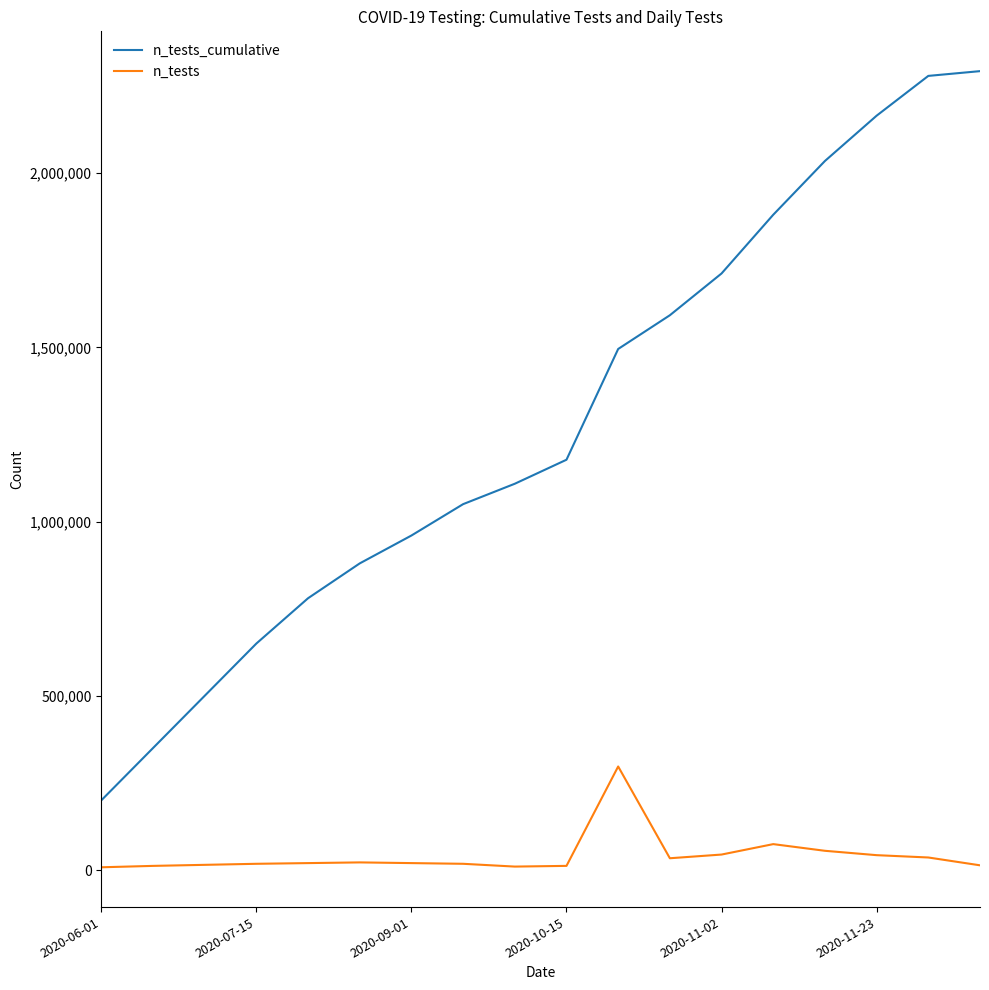

What are all the series names shown in the legend?

n_tests_cumulative, n_tests